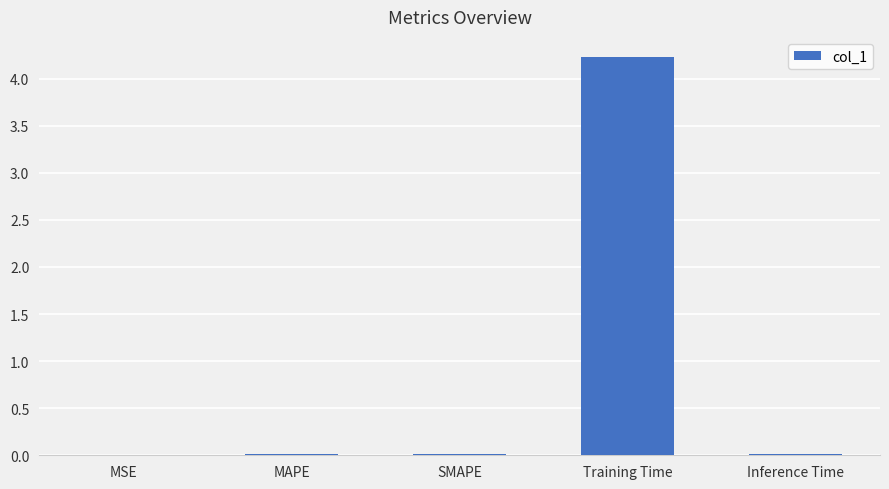

What is the sum of all values?

4.3